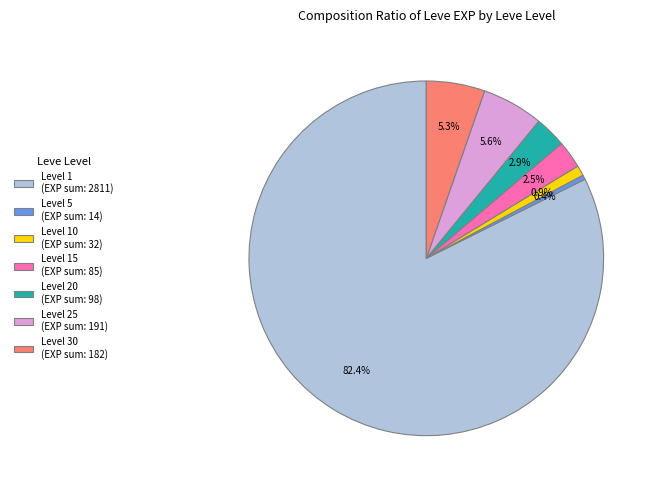

Between Level 10 (EXP sum: 32) and Level 5 (EXP sum: 14), which is larger?

Level 10 (EXP sum: 32)